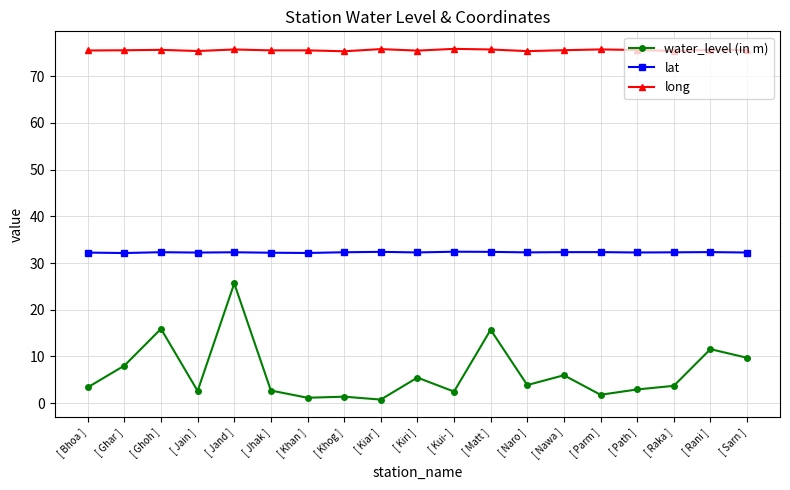

What is the difference between the highest and lowest values at [ Kiri ]?

70.0